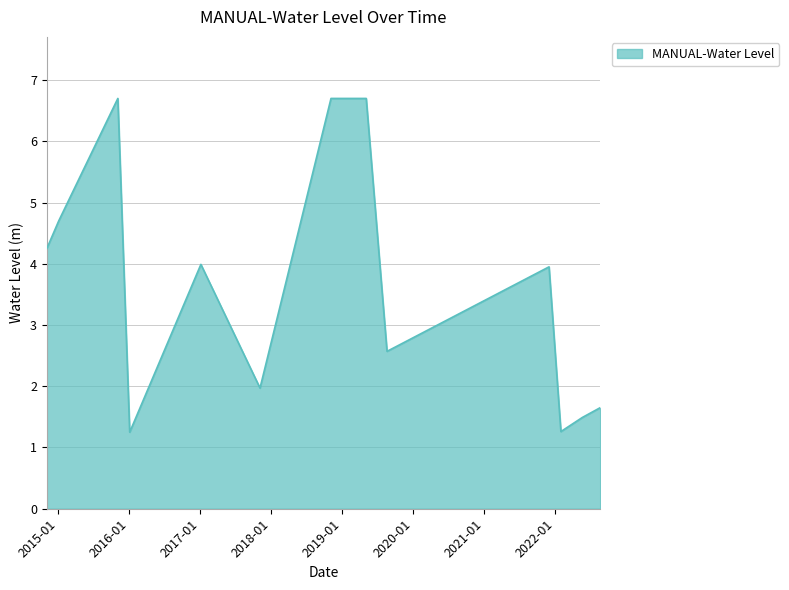

What is the maximum value shown in the chart?

6.7